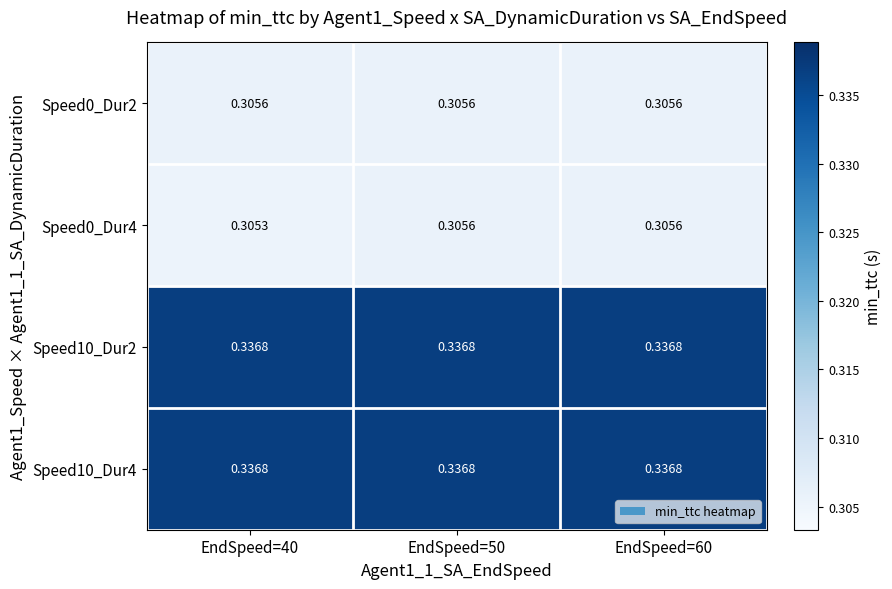

Is the value of Speed10_Dur2 at EndSpeed=50 greater than the value of Speed0_Dur2 at EndSpeed=50?

Yes